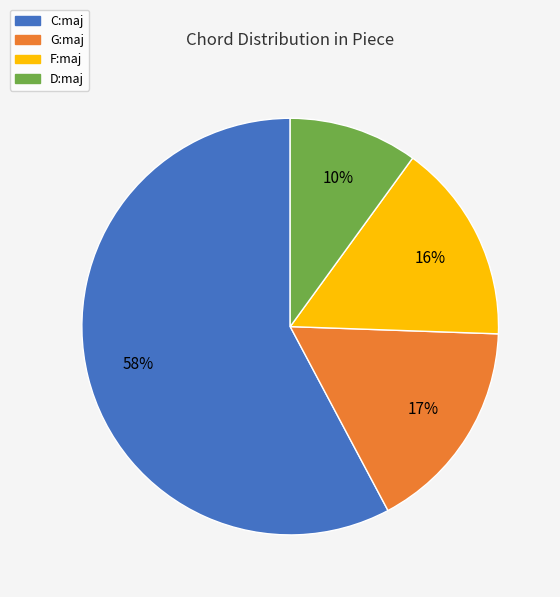

Count the number of slices in the pie.

4